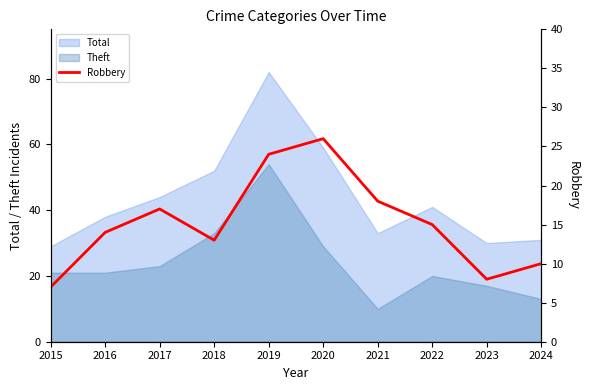

What is the greatest value displayed?

26